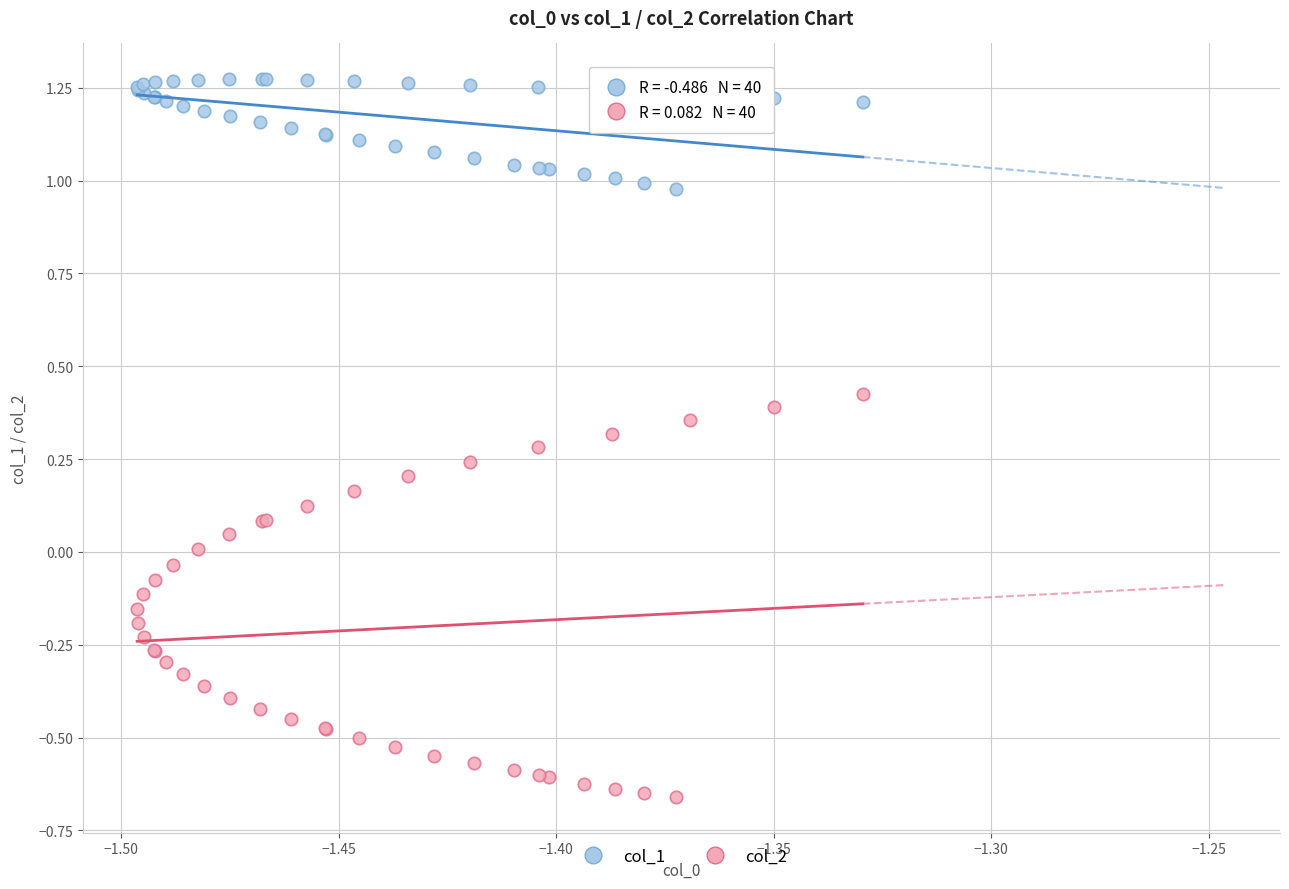

Which series reaches the minimum Y coordinate?

col_2